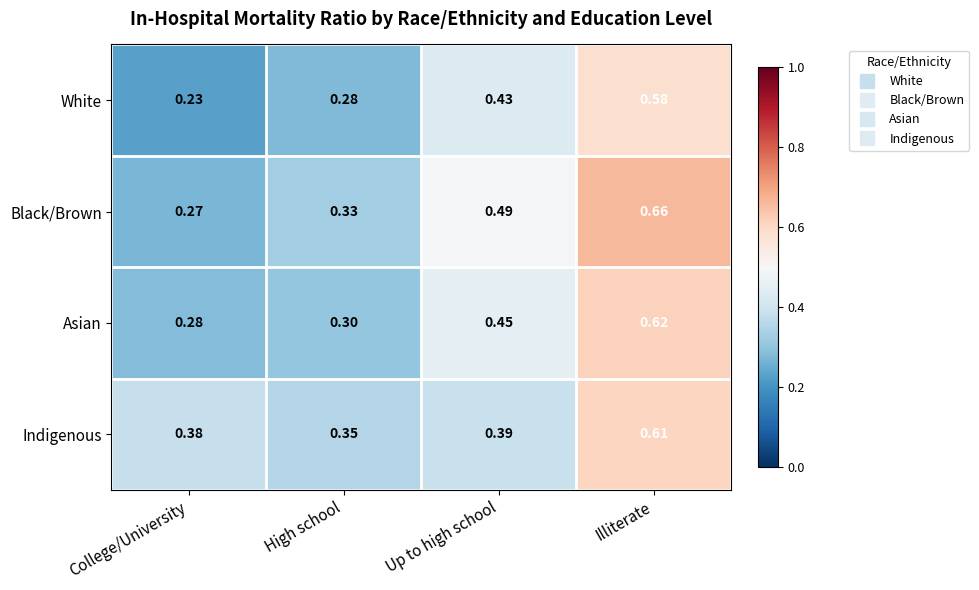

Rank the series at Up to high school from highest to lowest value.

Black/Brown, Asian, White, Indigenous